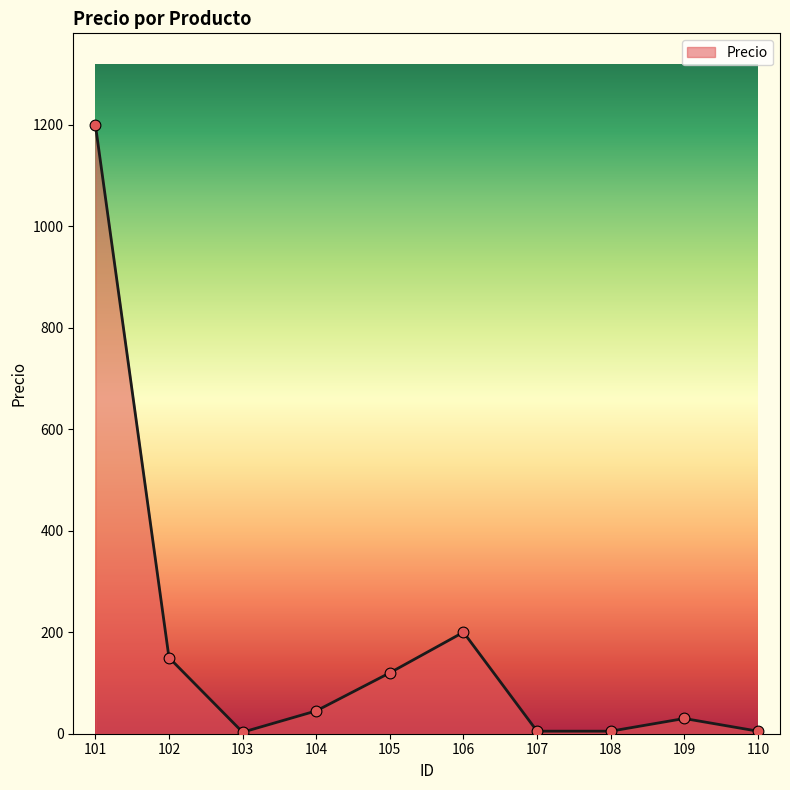

What is the ratio of the value at 101 to the value at 109?

40.0